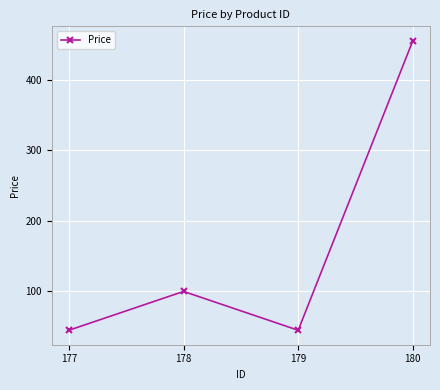

Count the number of categories in the chart.

4